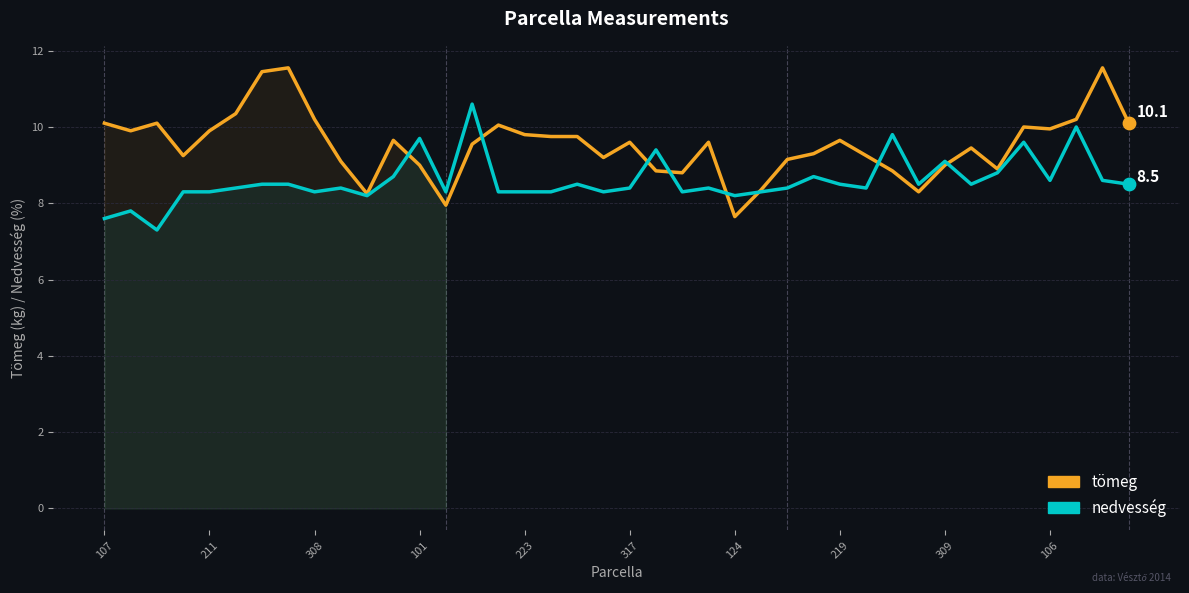

Is the value of tömeg at 17 greater than the value of nedvesség at 35?

Yes